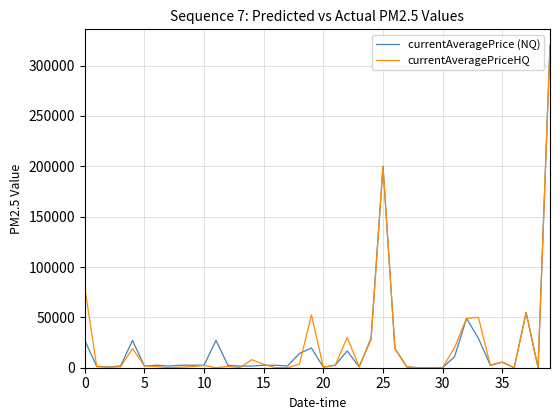

What is the greatest value displayed?

320000